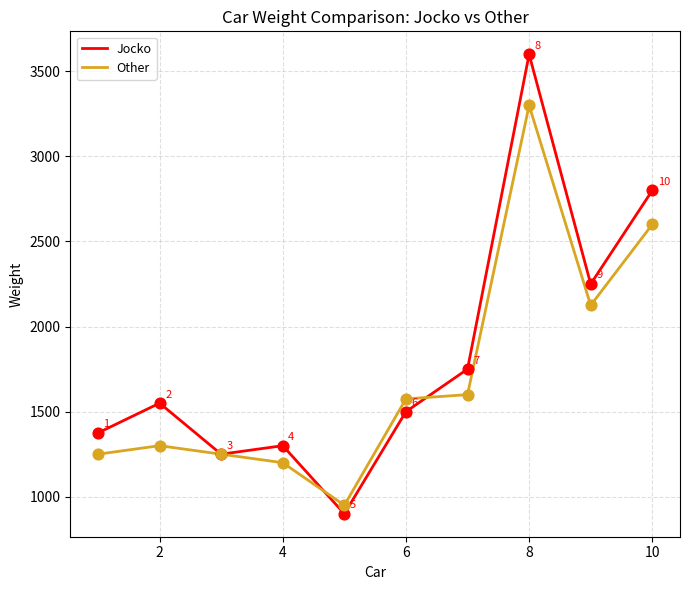

What is the smallest value displayed?

900